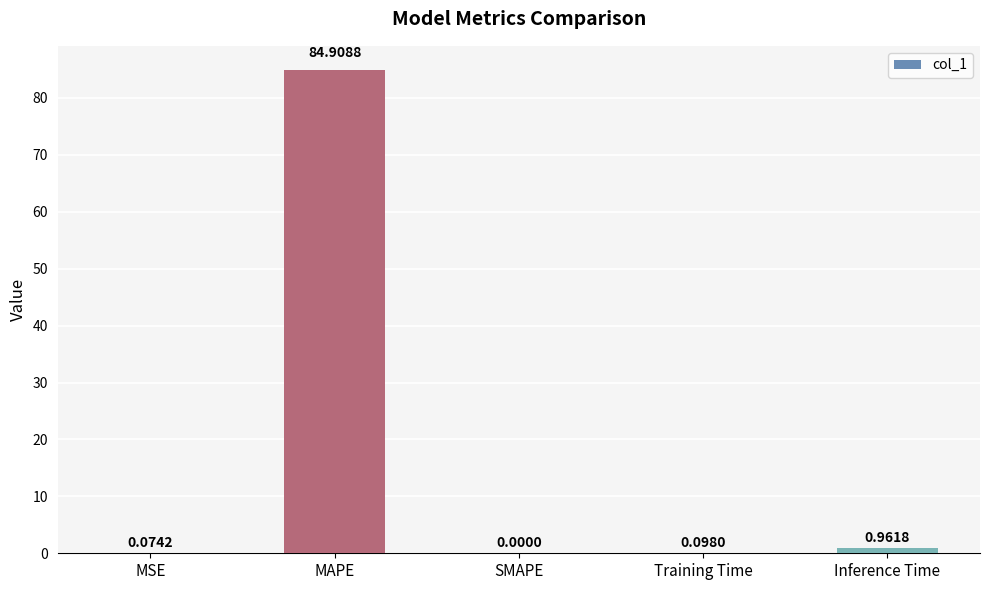

How many positive values are there?

4